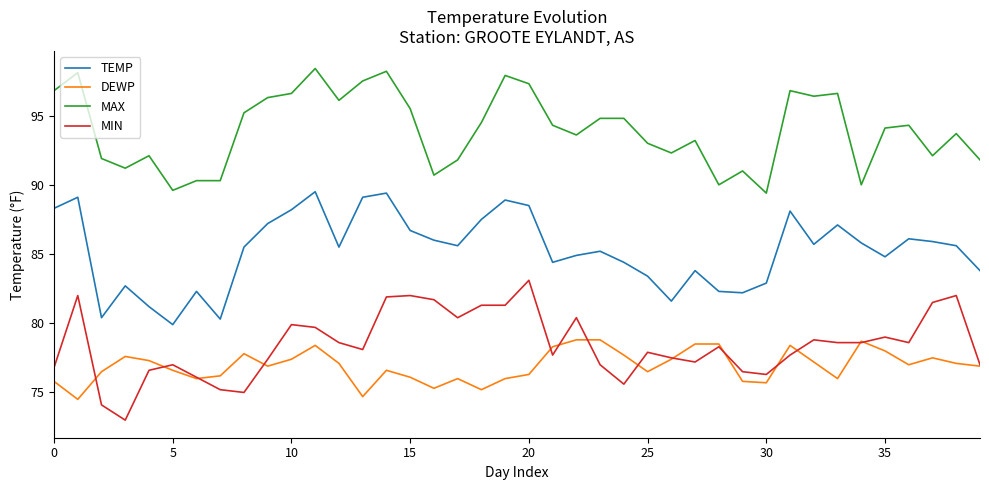

In DEWP, how many points are lower than both neighbors (excluding endpoints)?

10